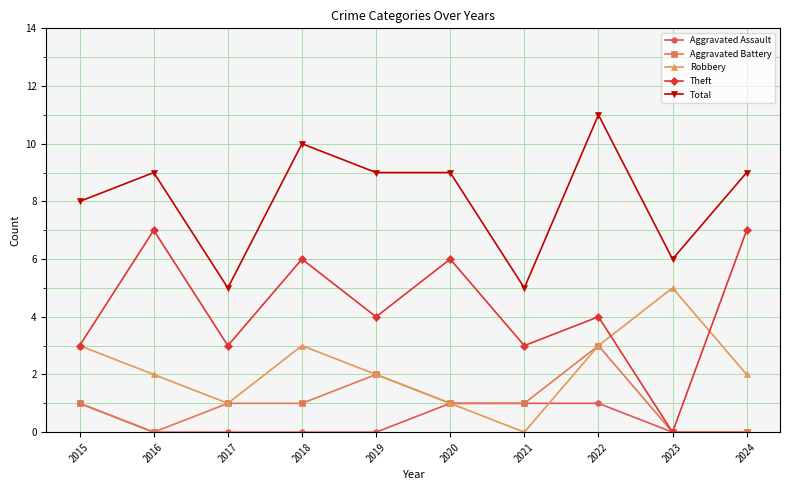

How many lines are shown in the chart?

5